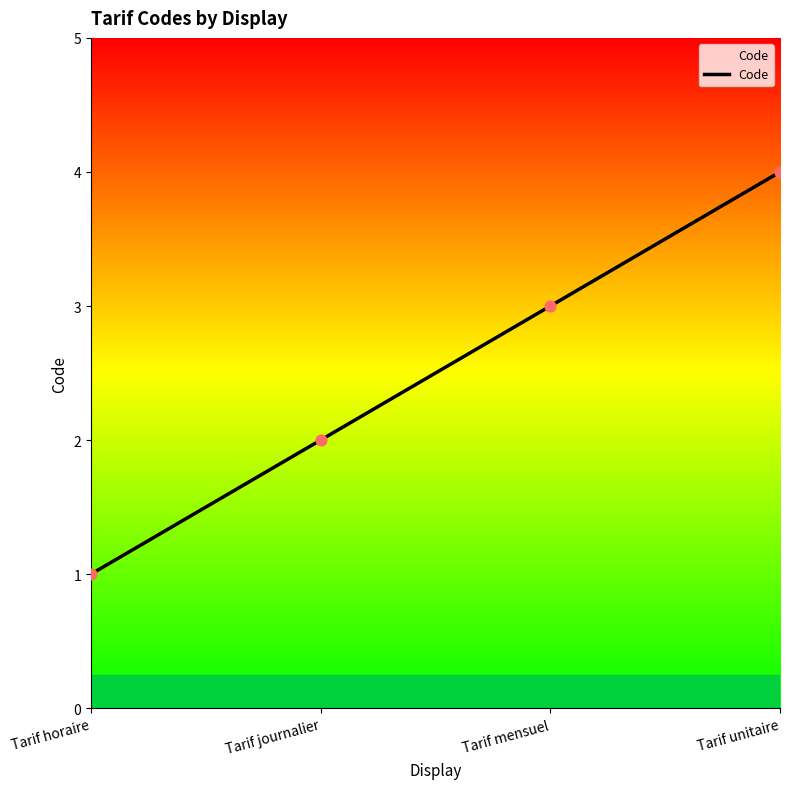

Approximately how many times larger is the value at Tarif journalier compared to Tarif unitaire?

0.5